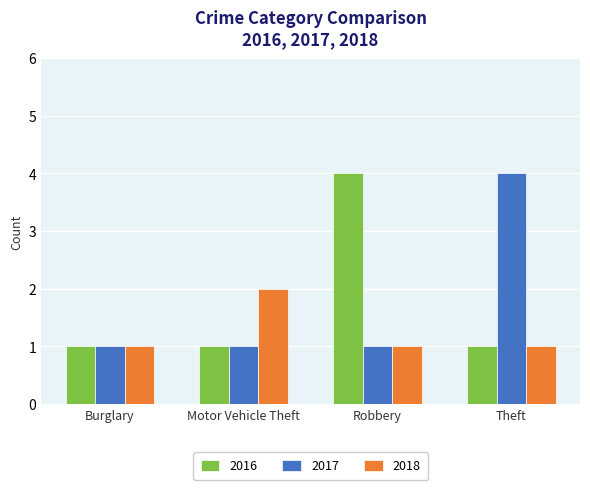

Reading left to right, extract all data points from this chart.

2016: 1	1	4	1
2017: 1	1	1	4
2018: 1	2	1	1